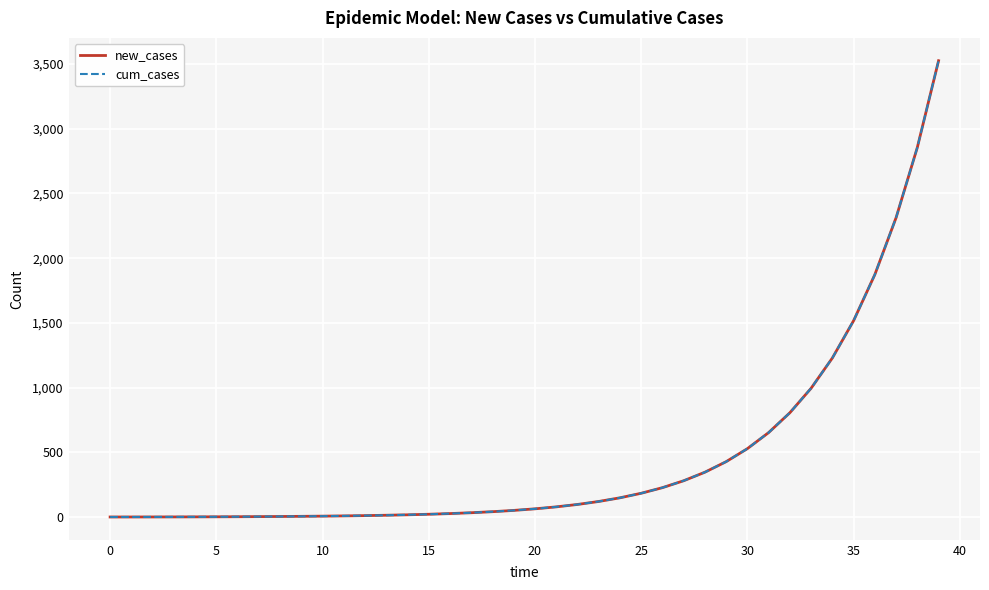

At how many categories does at least one series exceed 2351?

2